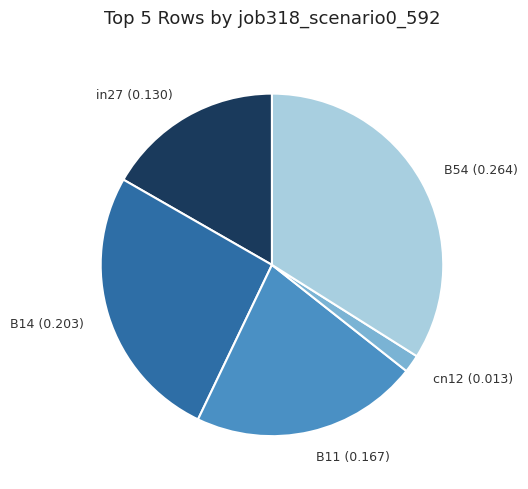

The in27 (0.130) slice represents 8% of the pie. True or false?

False